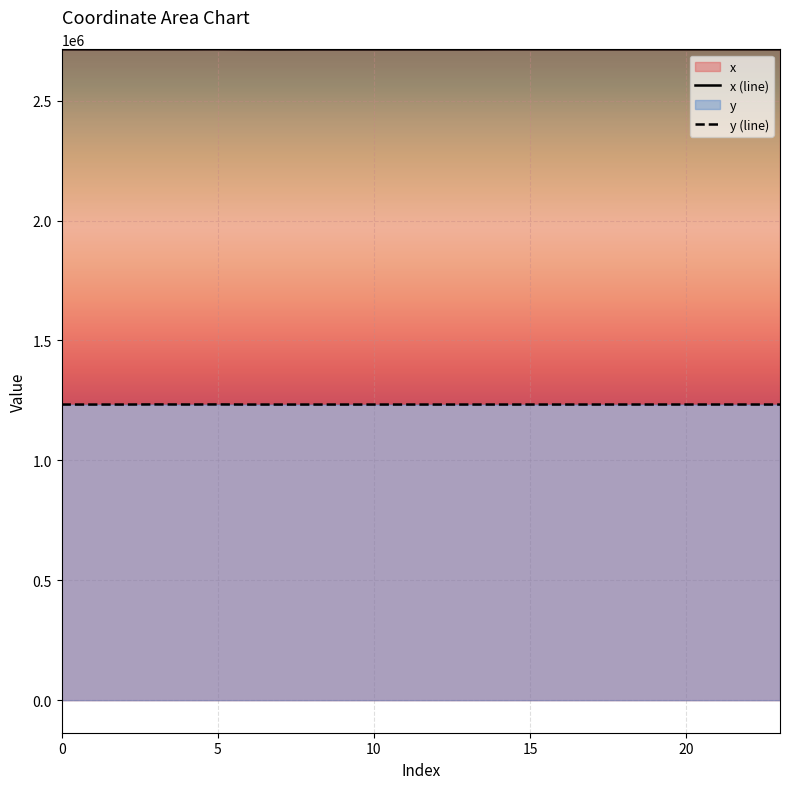

True or false: y (line) and x (line) intersect in this chart.

False